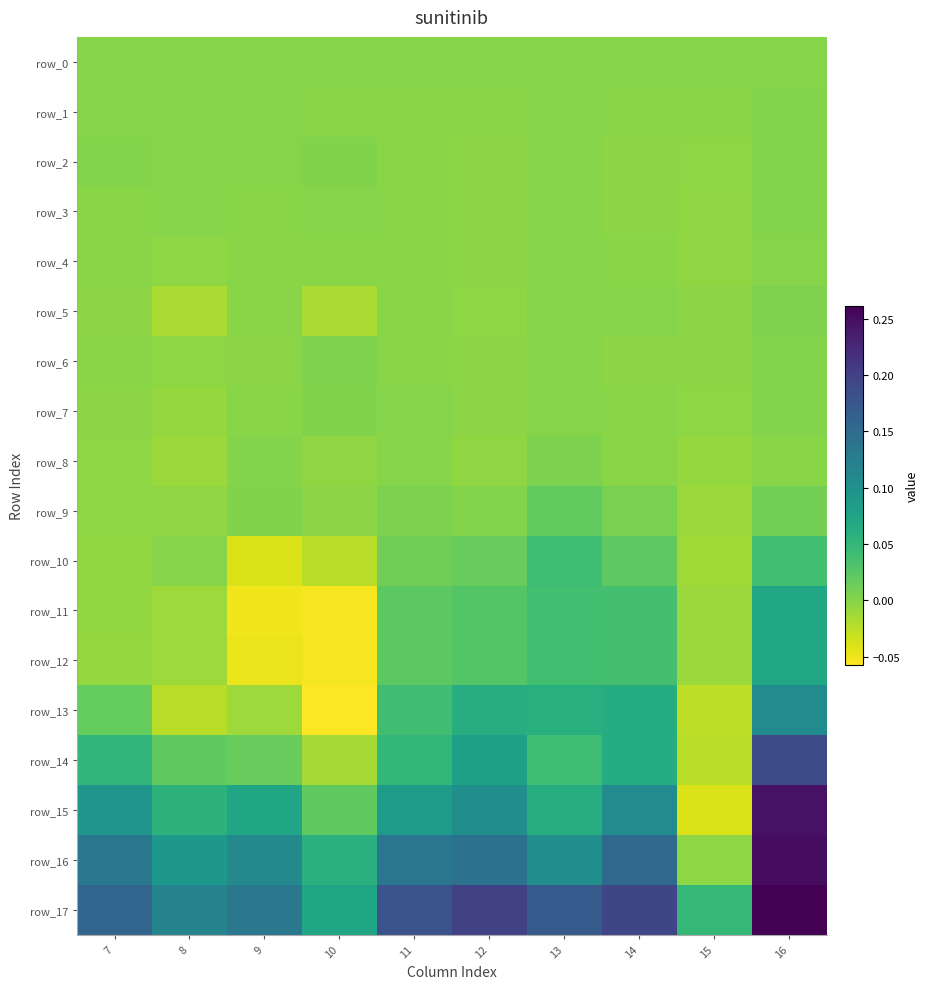

Which has a higher value, 14 or 7?

14